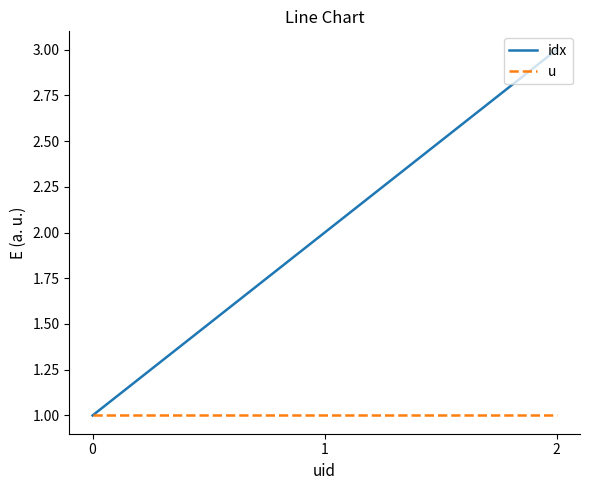

Reading left to right, extract all data points from this chart.

idx: 1	2	3
u: 1	1	1